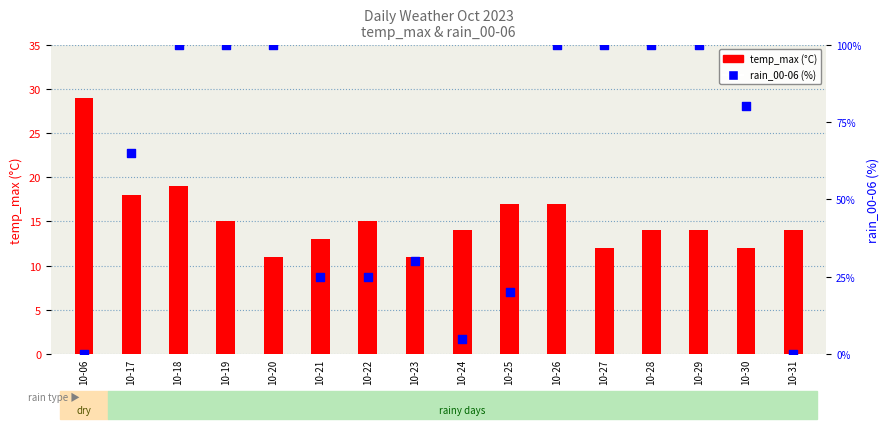

At which category is the sum across all series the highest?

10-18